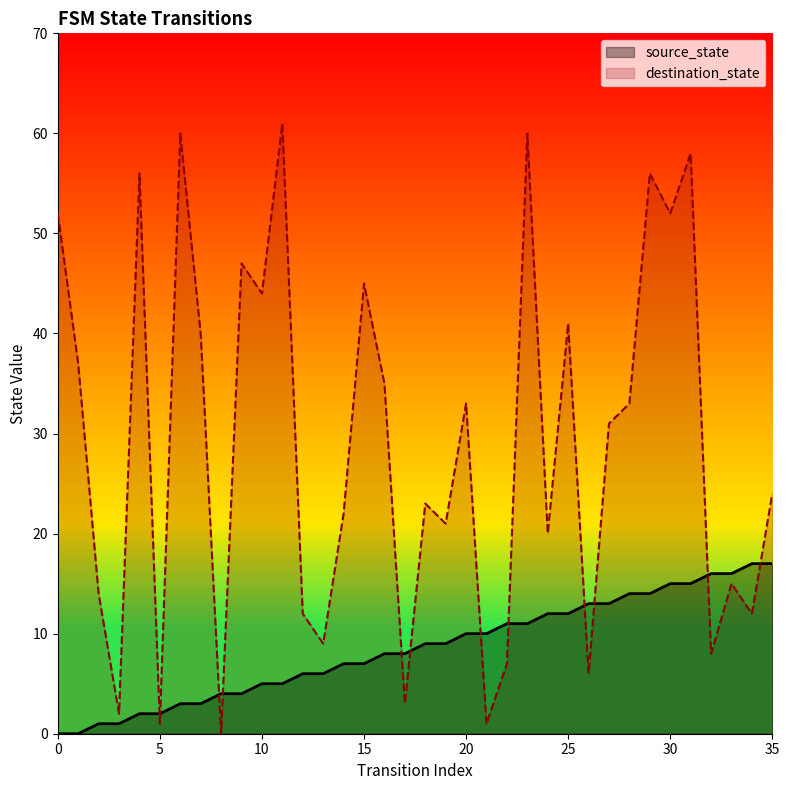

At which label does destination_state reach its peak?

11